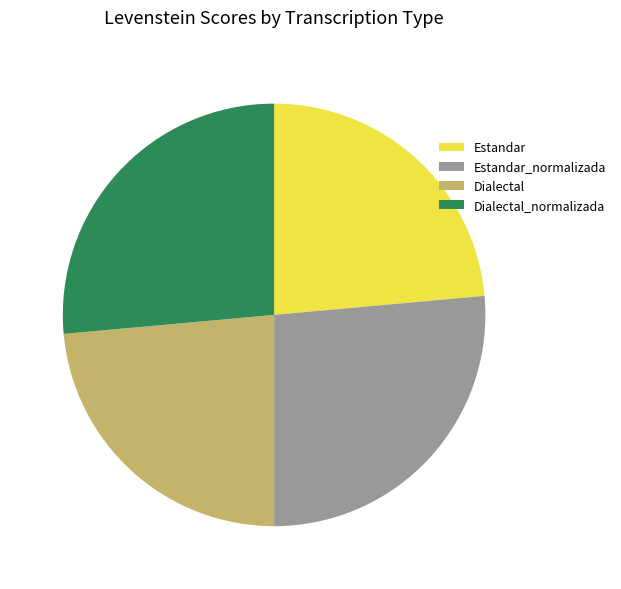

Does Dialectal_normalizada represent more than half of the total?

No